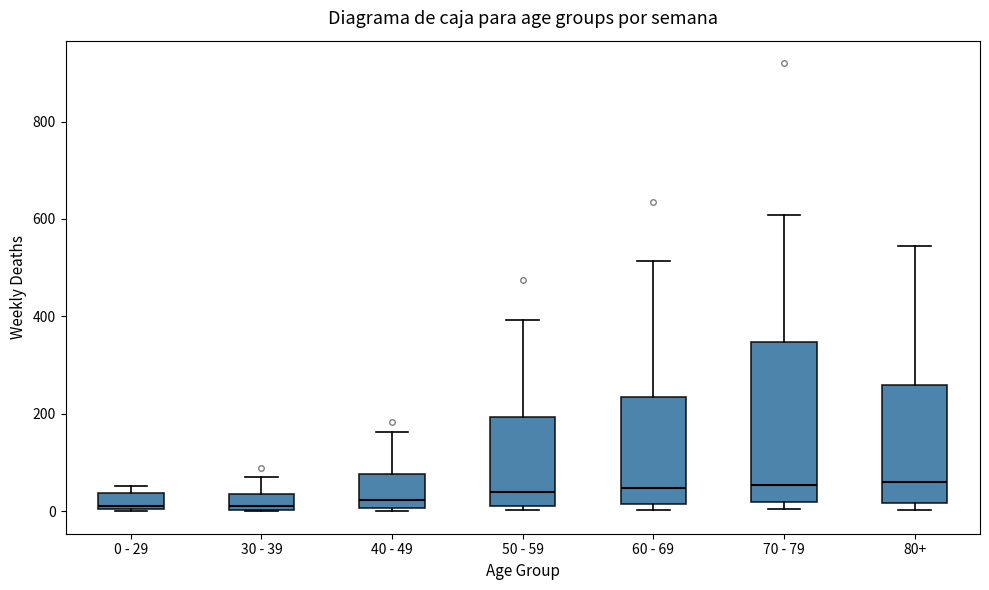

Comparing the boxes themselves (not the whiskers), which one is the tallest?

70 - 79